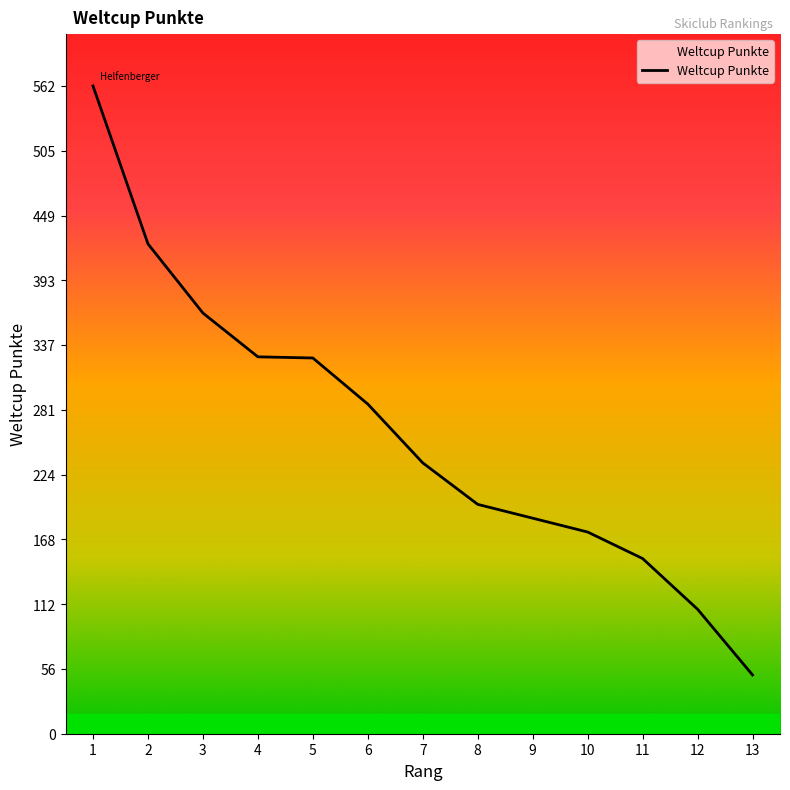

What is the ratio of the value at 13 to the value at 10?

0.3